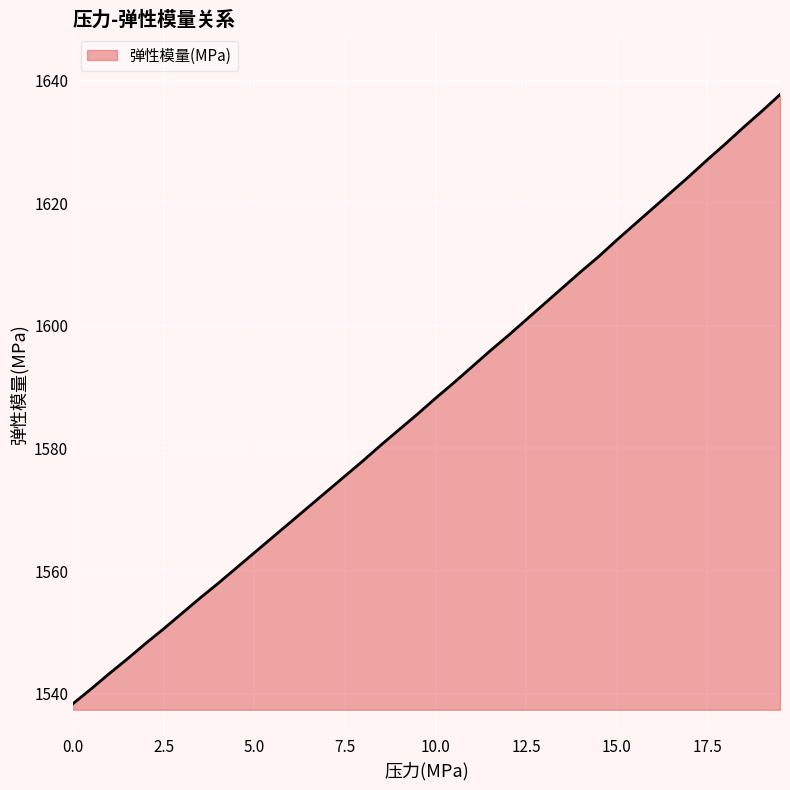

What is the difference between the maximum and minimum values?

99.3